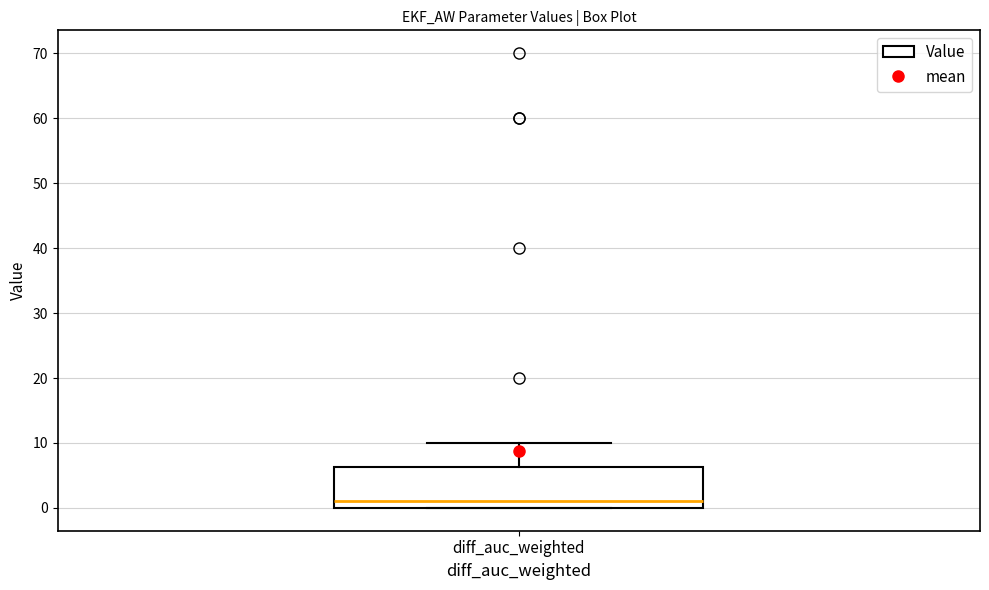

Where does the upper whisker of the box for diff_auc_weighted end on the y-axis? The values are not printed on the chart, so give them approximately, as read against the axis.

10